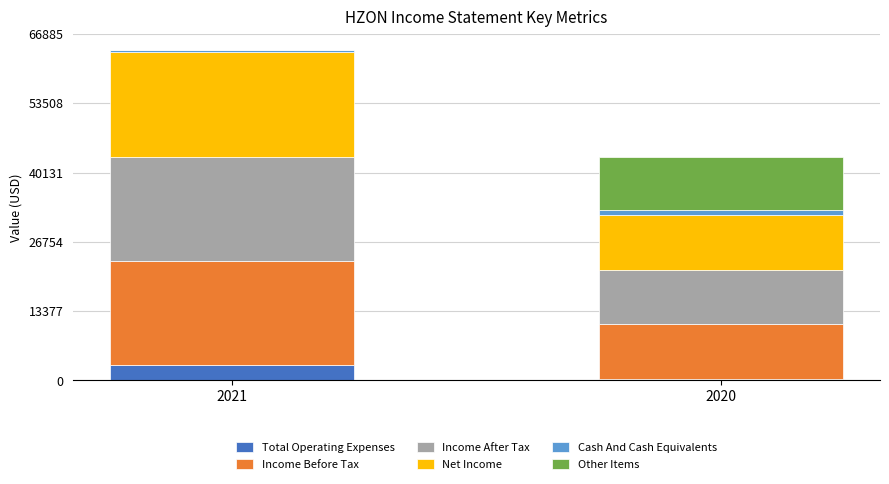

Count the number of categories in the chart.

2